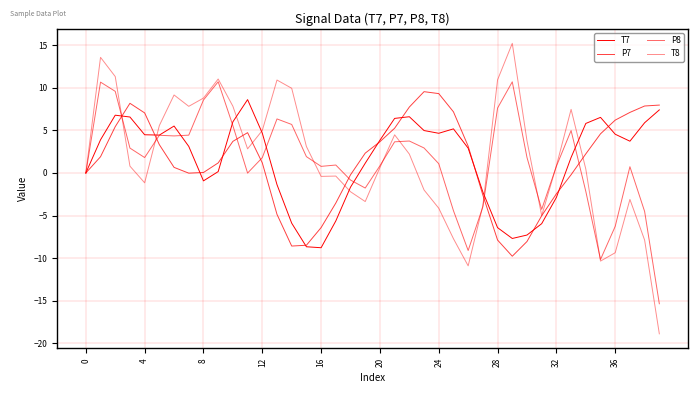

How many lines are shown in the chart?

4